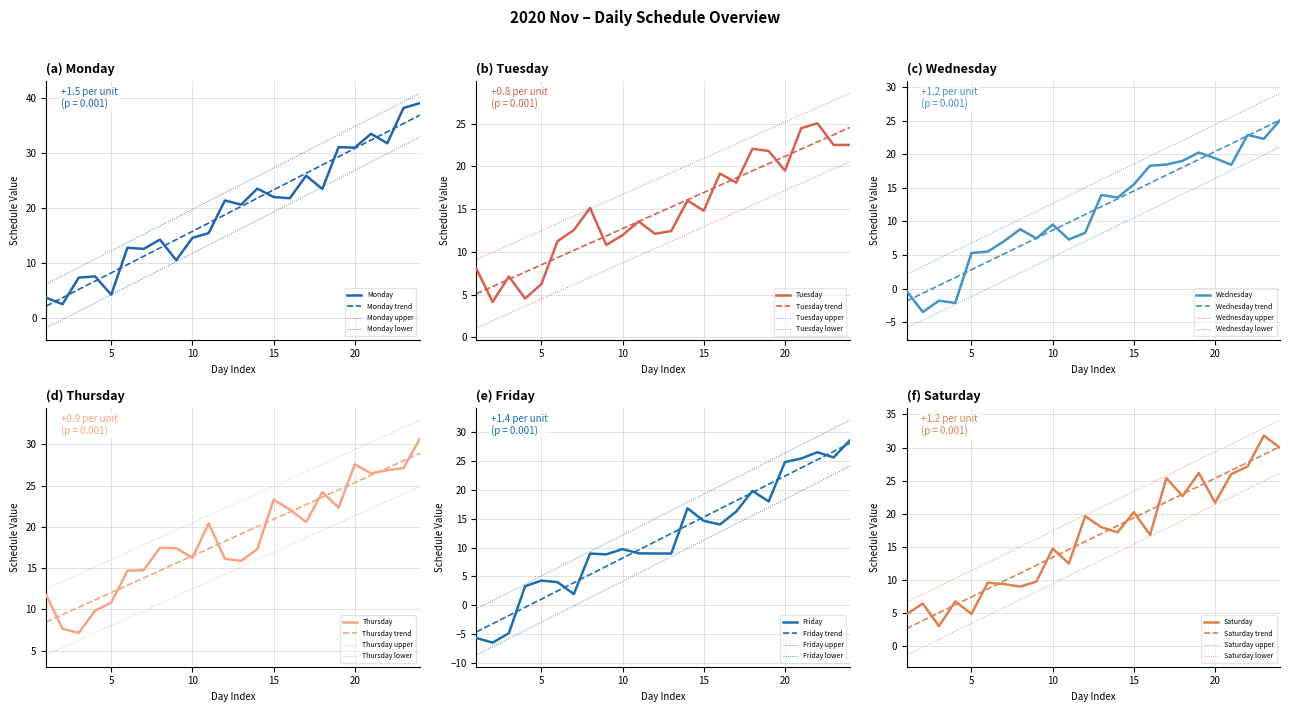

What is the greatest value displayed?

41.0